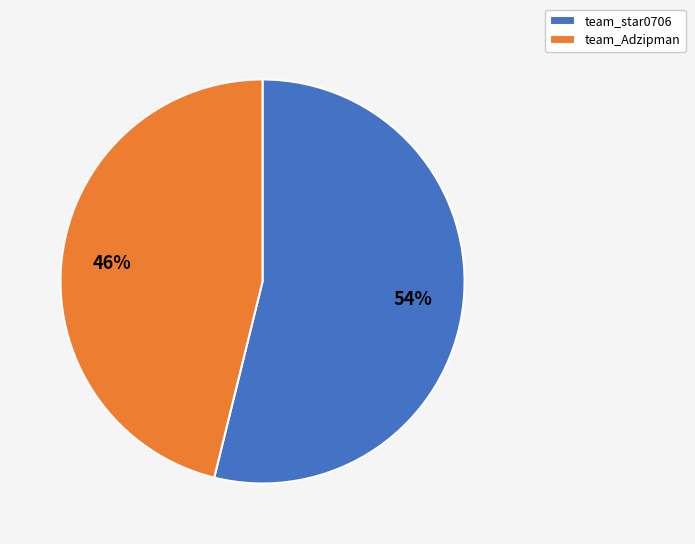

The team_star0706 slice represents 54% of the pie. True or false?

True